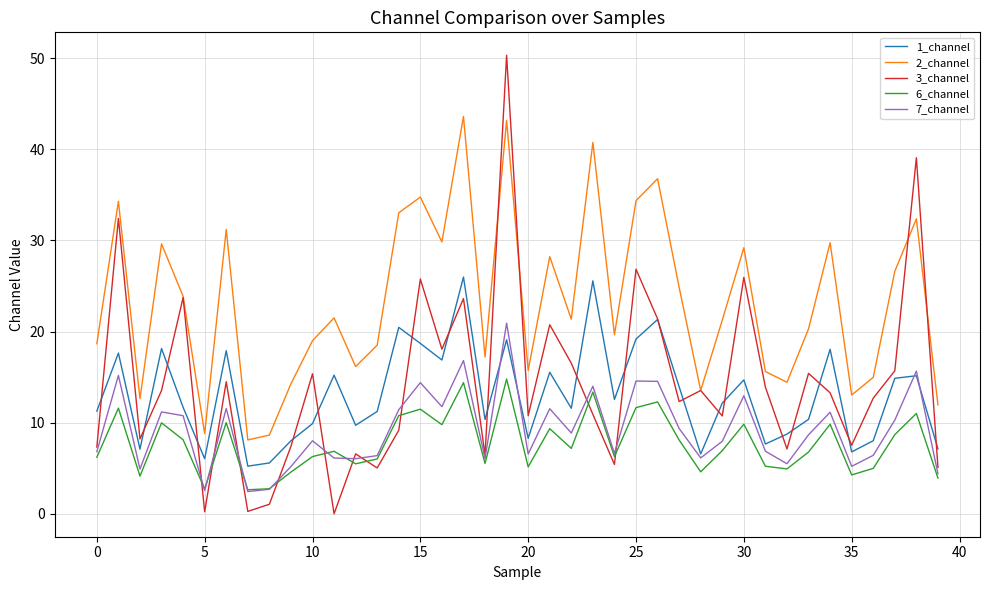

What is the highest value of the 2_channel series?

43.6